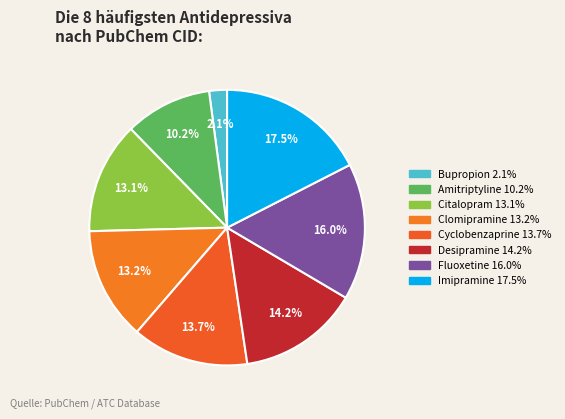

Count the number of slices in the pie.

8